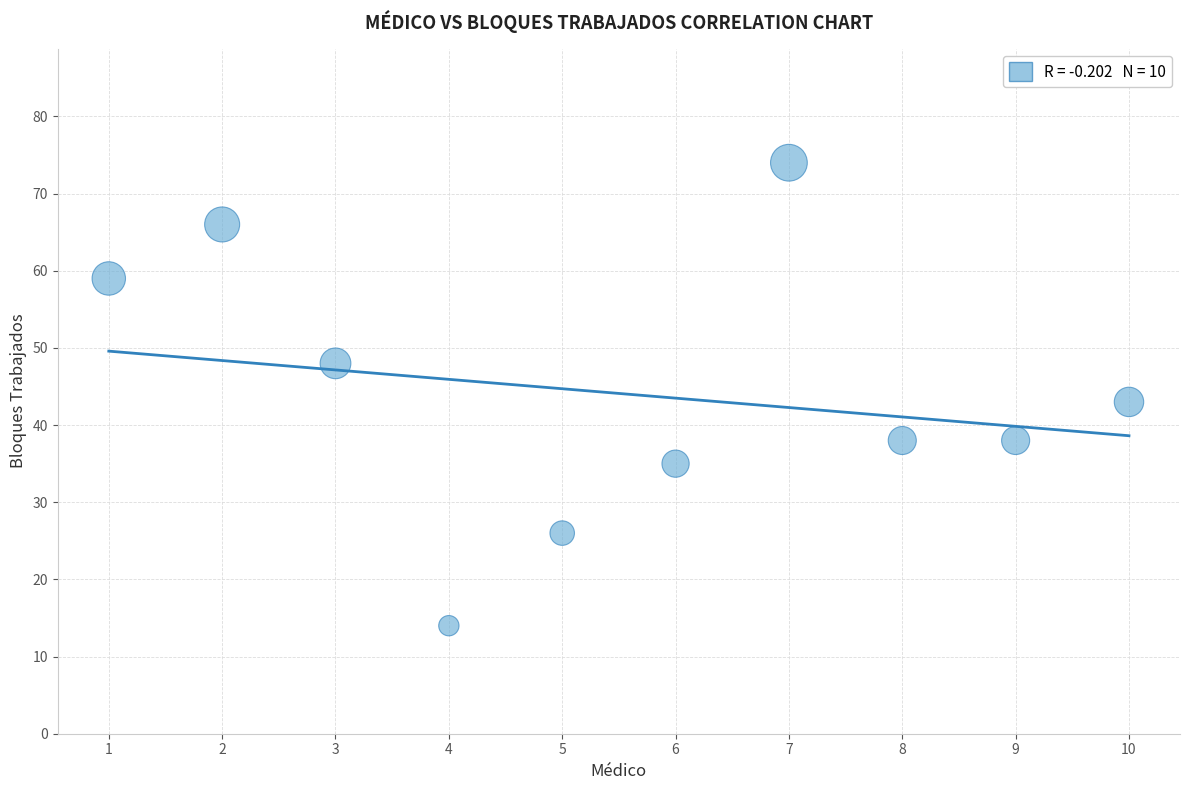

What Y value in the scatter plot is closest to 44?

43